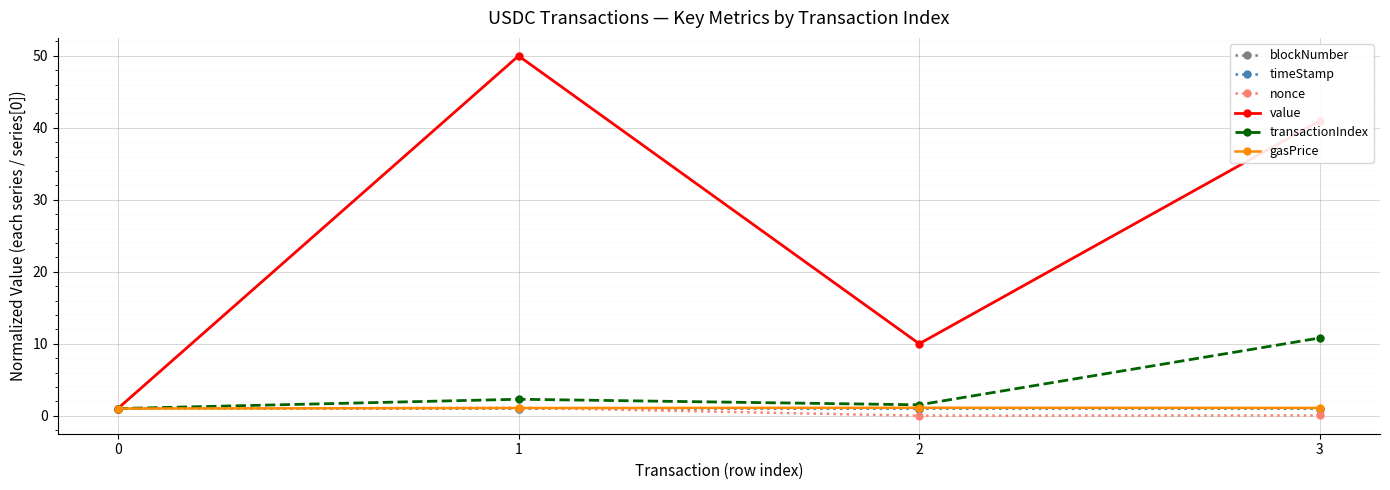

The gasPrice series shows 1.0 at 0. True or false?

True